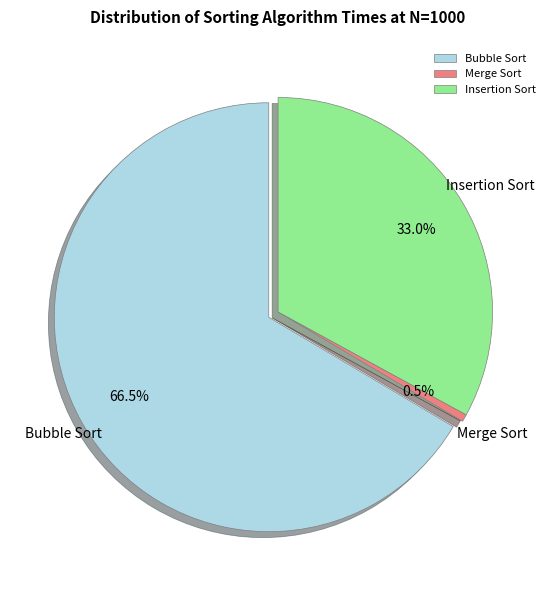

Which slice represents more than half of the pie?

Bubble Sort